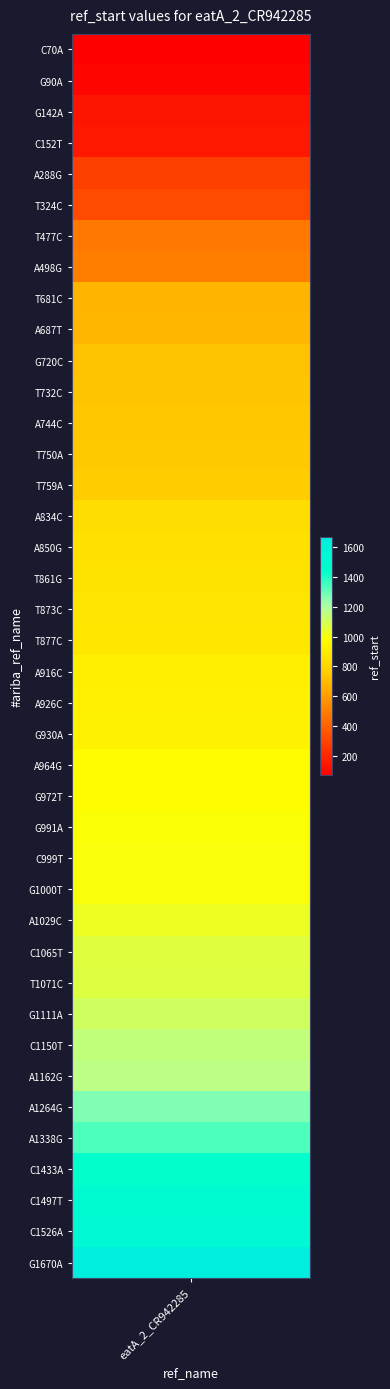

Between 0 and 38, which is larger?

38